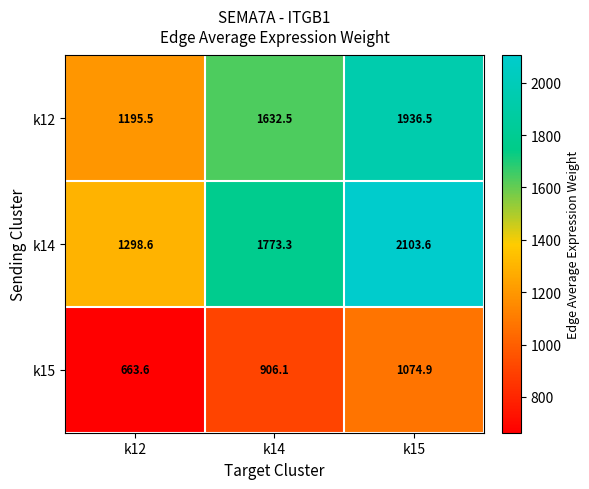

What is the total value across all series at k12?

3157.7